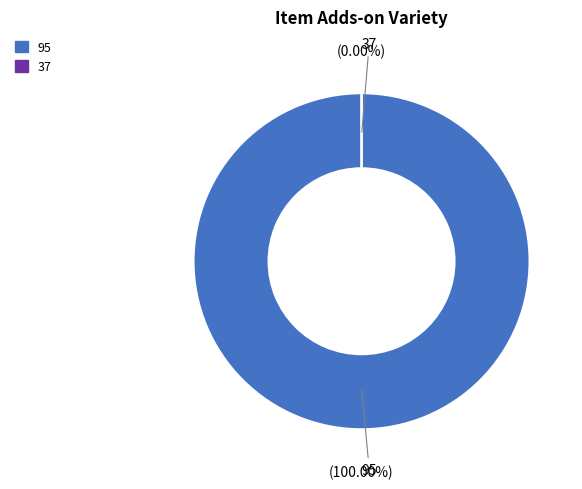

Rank the categories by value from highest to lowest.

95, 37